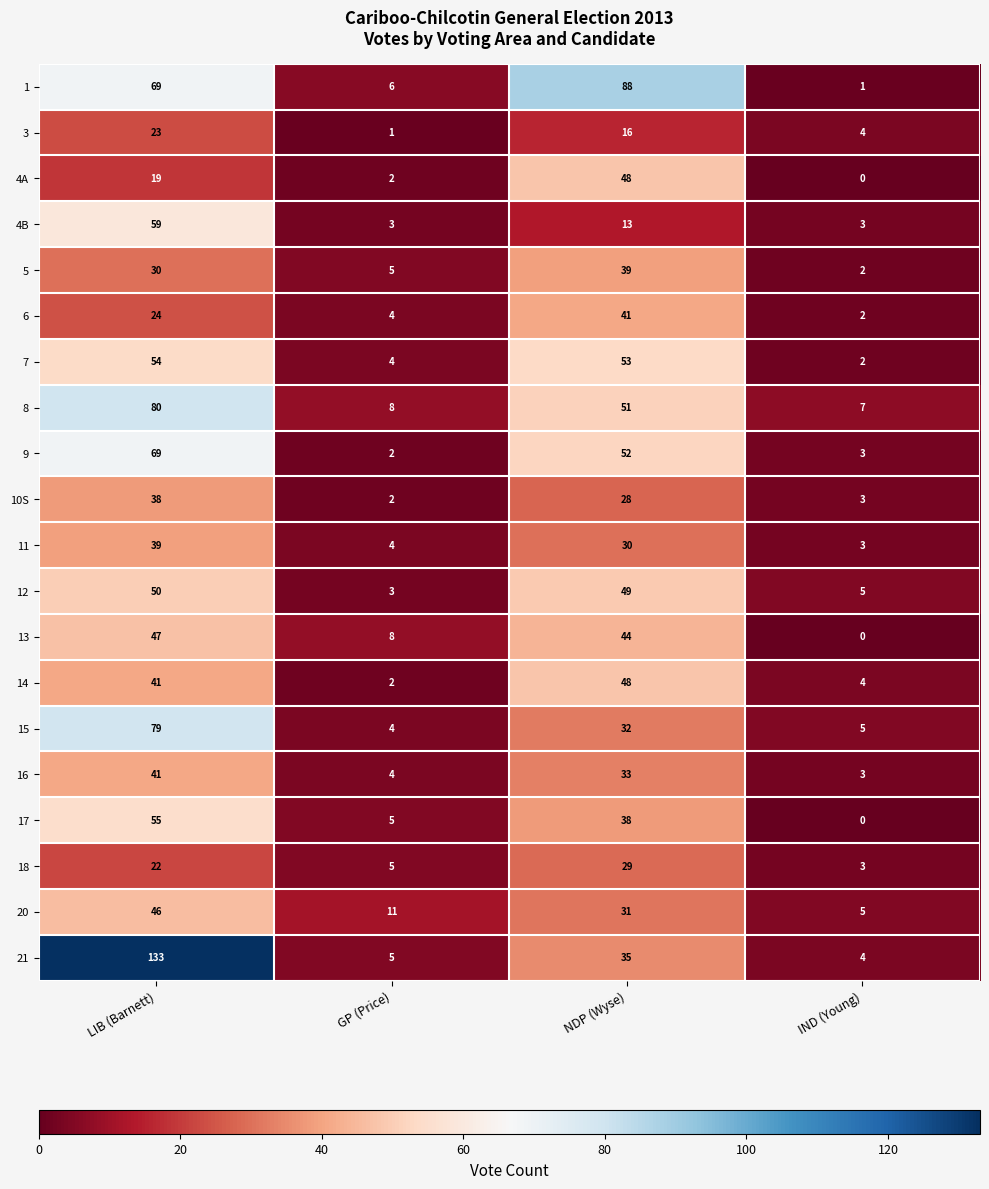

Count the number of categories in the chart.

4